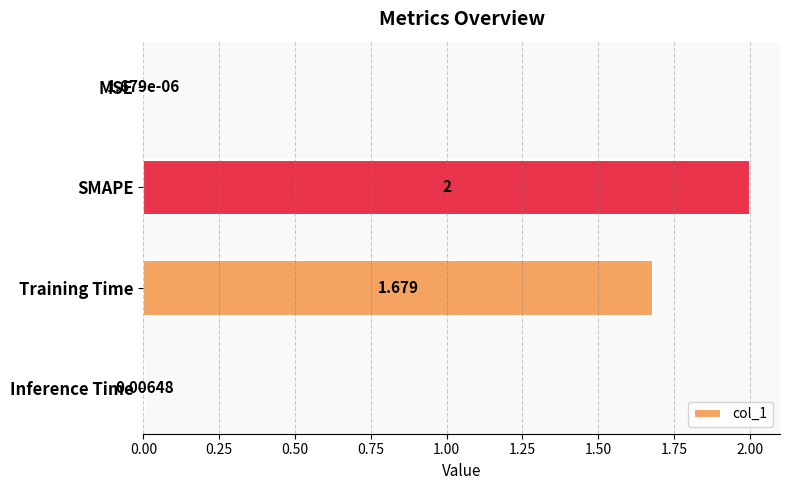

How many data points are above 1?

2